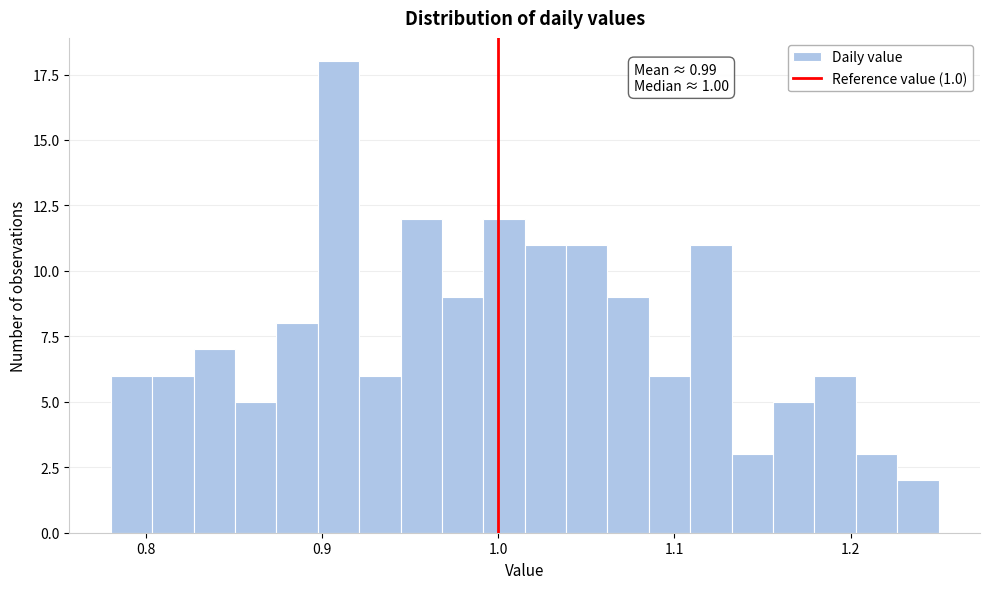

Around what value on the x-axis is the tallest bar? Give the approximate position of its centre, as read against the axis.

0.91